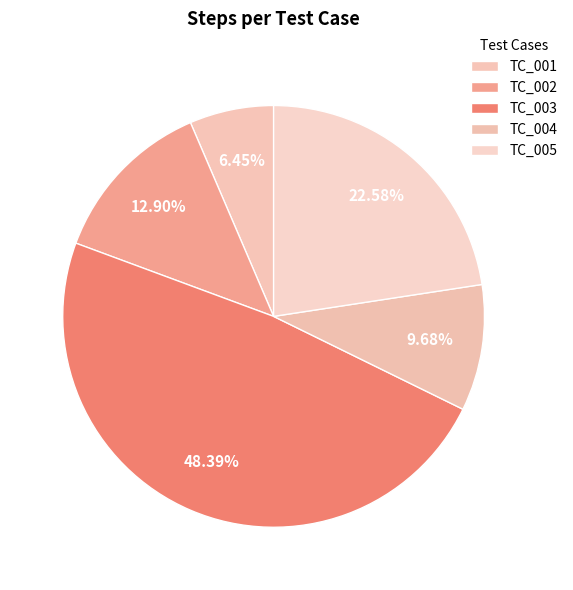

What percentage is the TC_001 slice, to the nearest percent?

6%